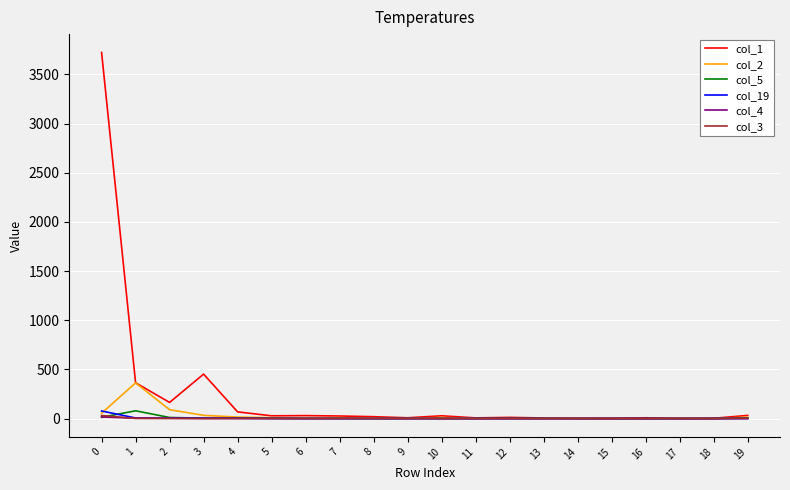

Which series has the largest range (max minus min)?

col_1